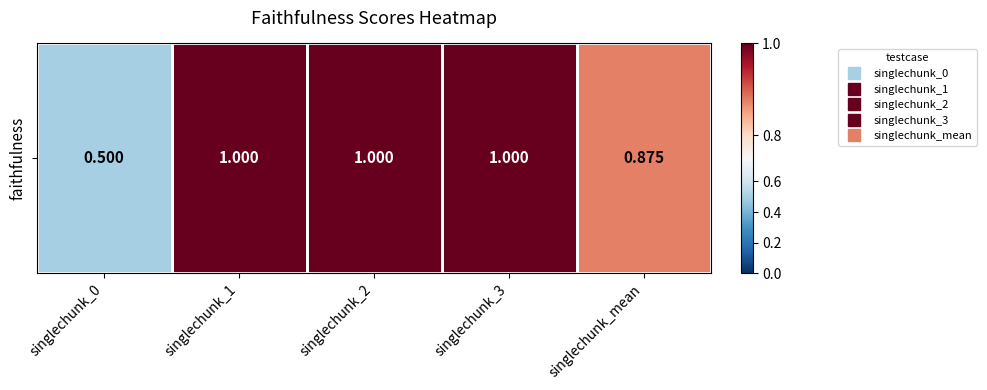

What is the ratio of the value at singlechunk_0 to the value at singlechunk_1?

0.5